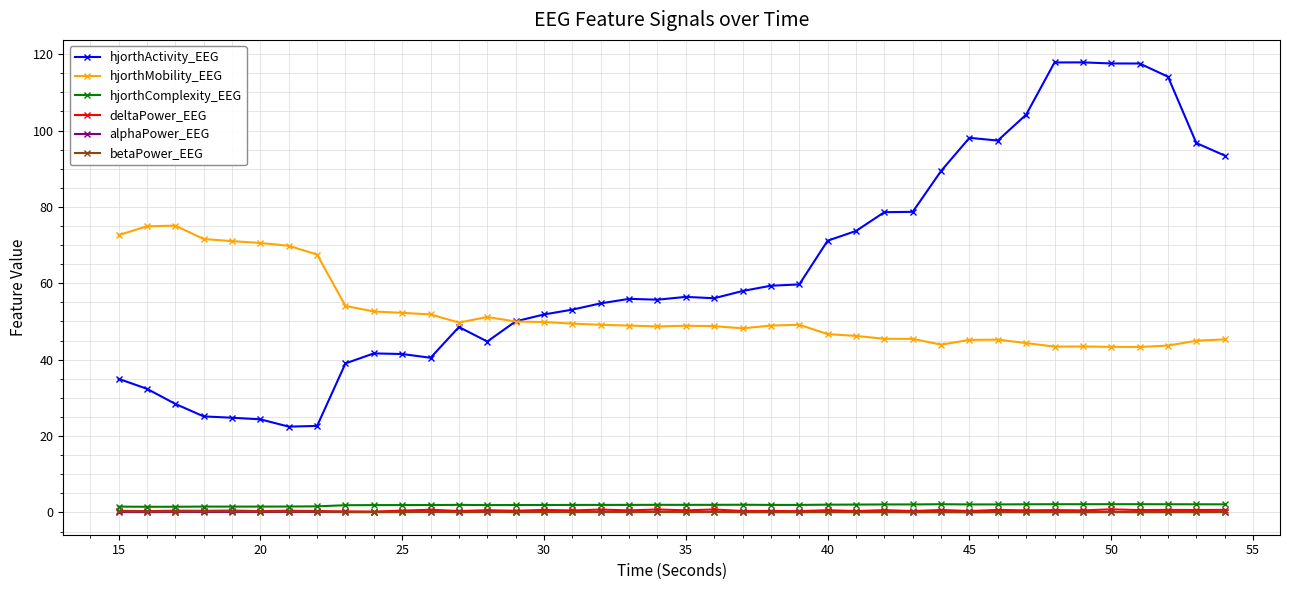

Which series has the largest range (max minus min)?

hjorthActivity_EEG